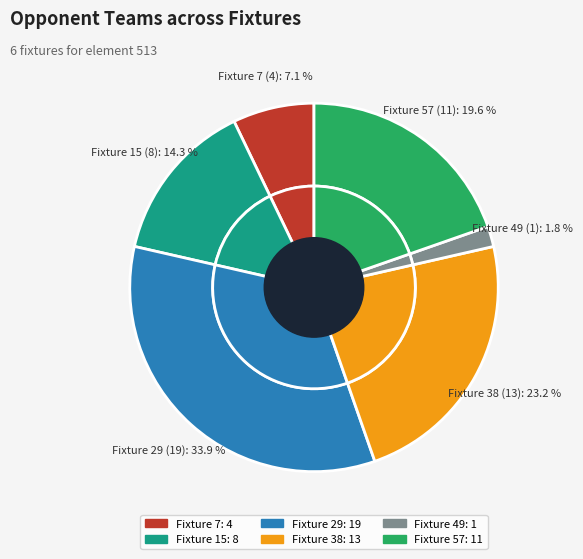

Is there any slice that represents more than half of the pie?

No